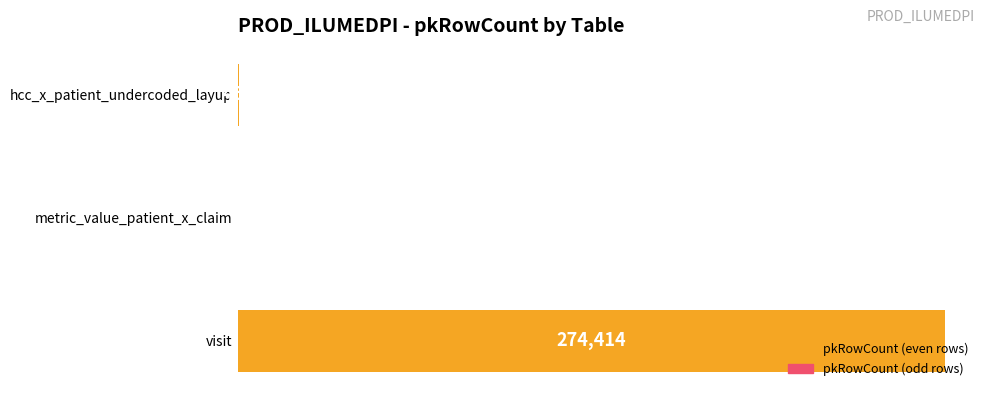

What is the sum of all values?

274951